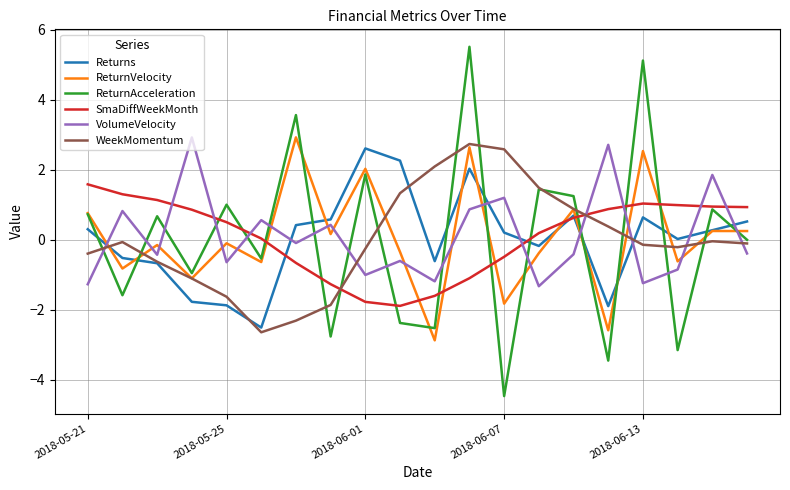

What is the maximum value for VolumeVelocity?

2.9